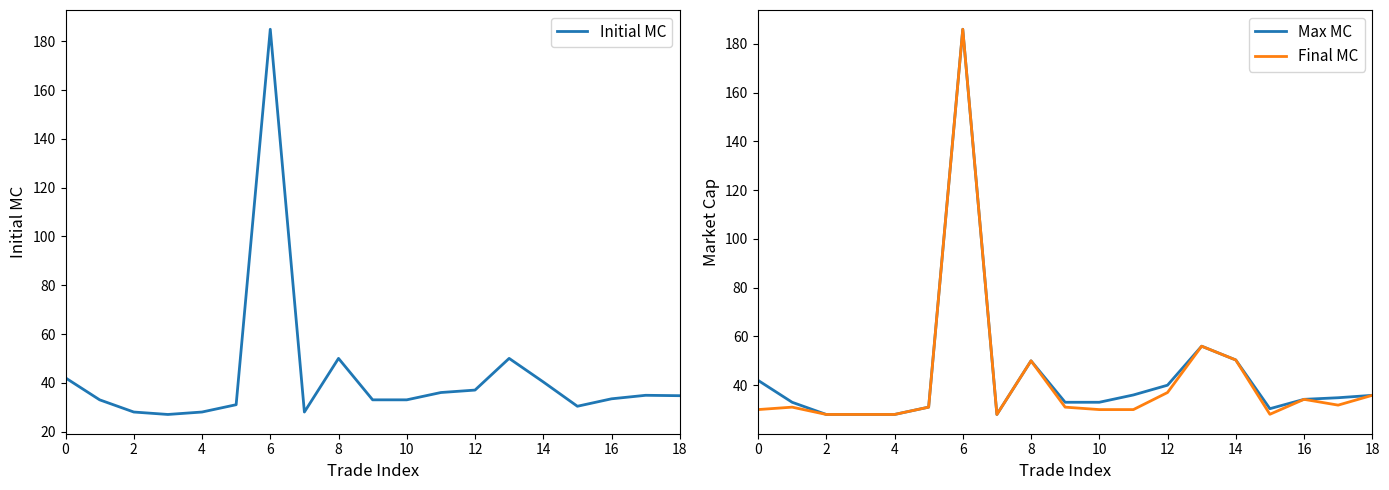

What is the approximate value of Max MC at 4?

28.0